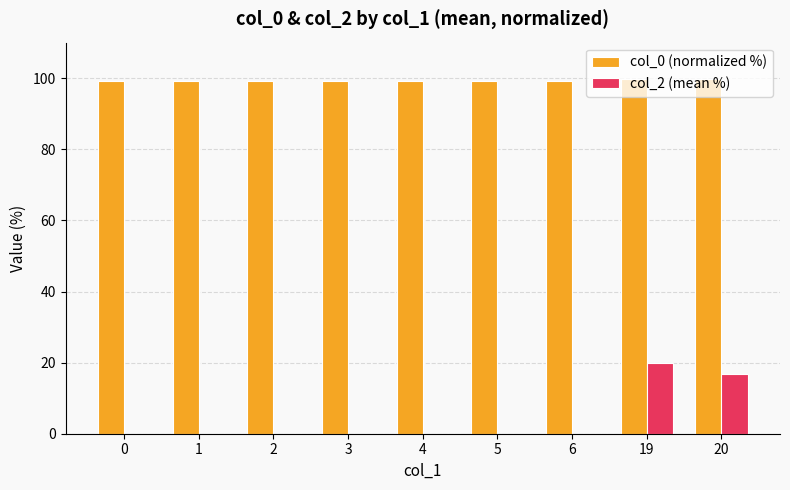

Which series has the largest total across all categories?

col_0 (normalized %)